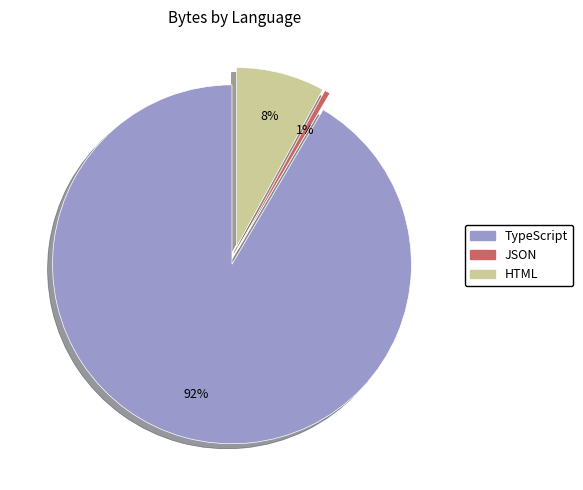

What percentage is the JSON slice, to the nearest percent?

1%